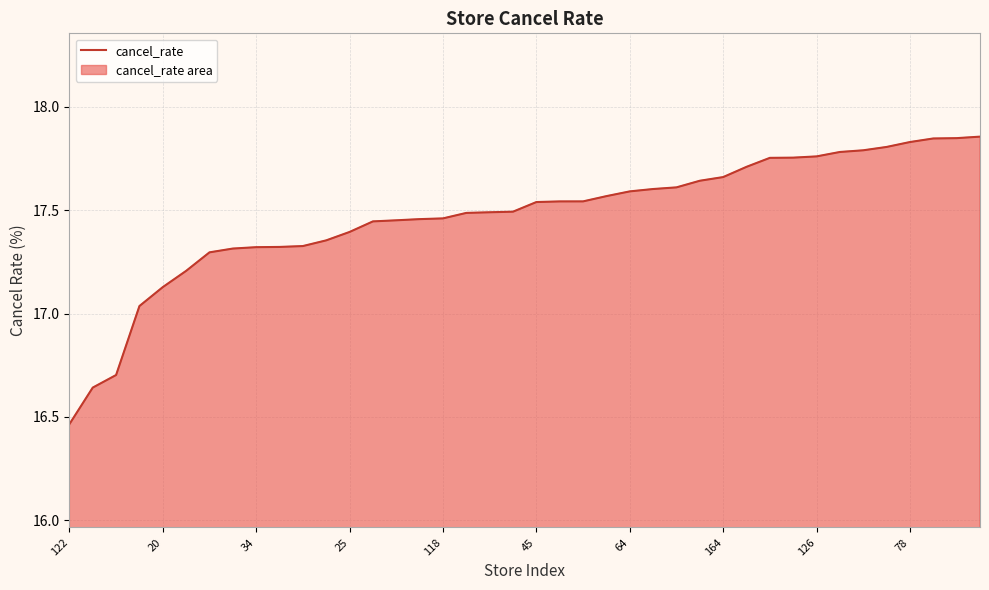

What is the sum of all values?

698.8